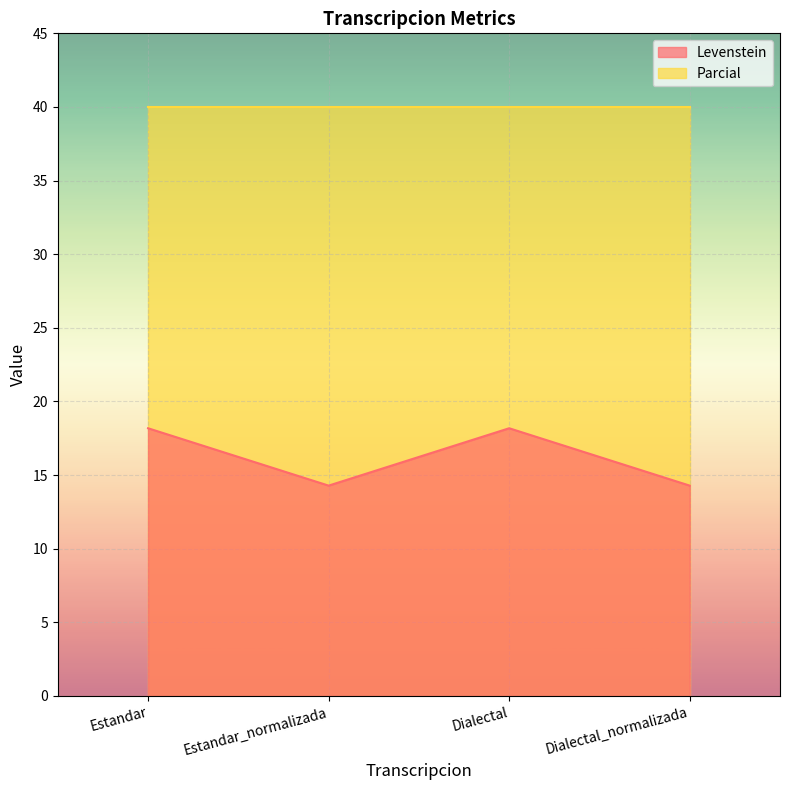

What is the average value?

16.2